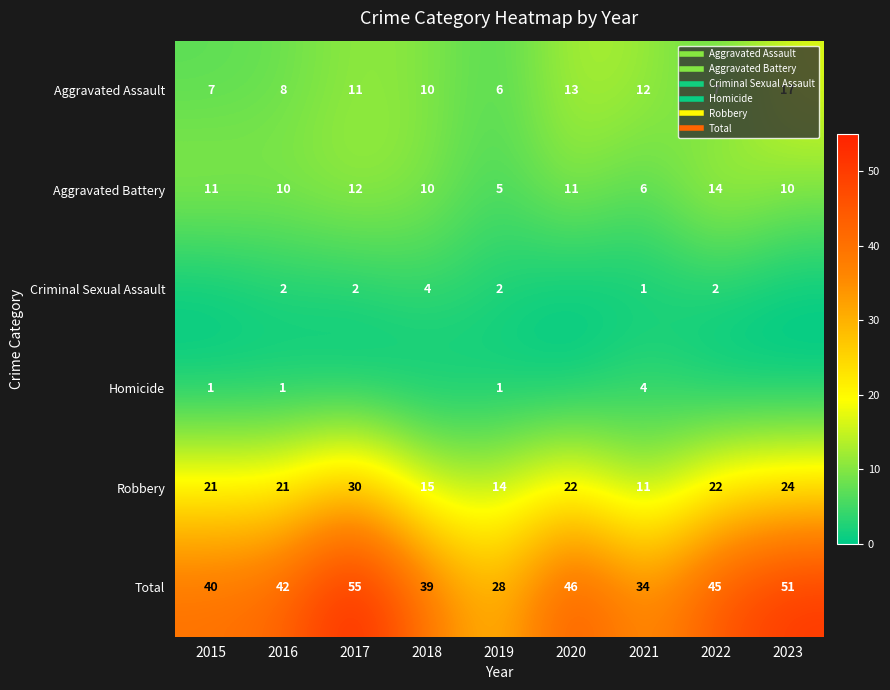

What is the difference between the maximum and minimum values in the Total series?

27